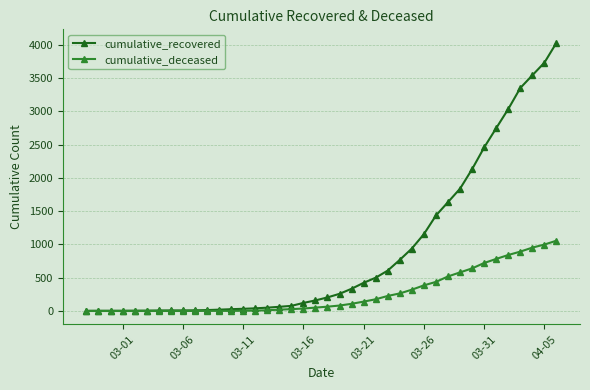

What is the difference between the maximum and minimum values in the cumulative_recovered series?

4025